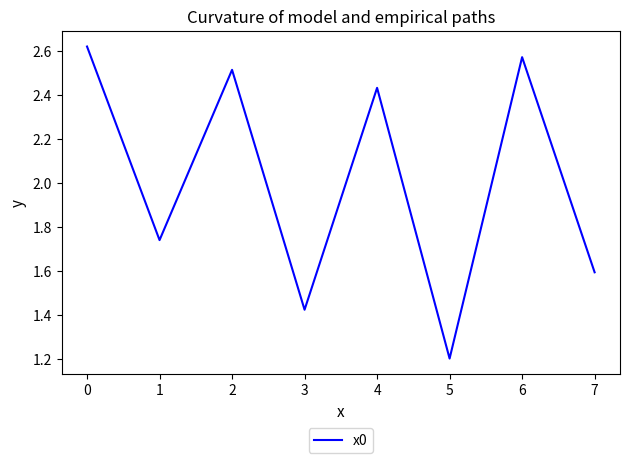

What is the change in value from 4 to 5?

-1.2